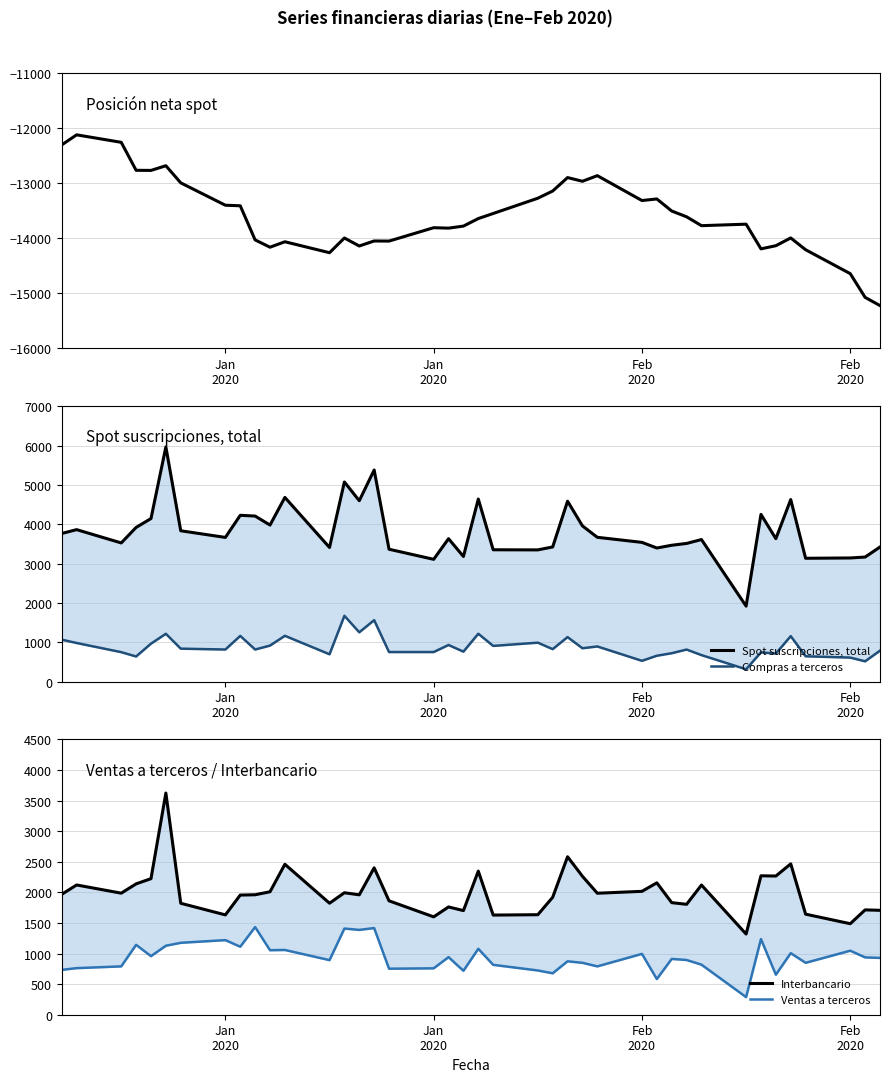

True or false: Spot suscripciones, total has a value of 6134 at 30.

False